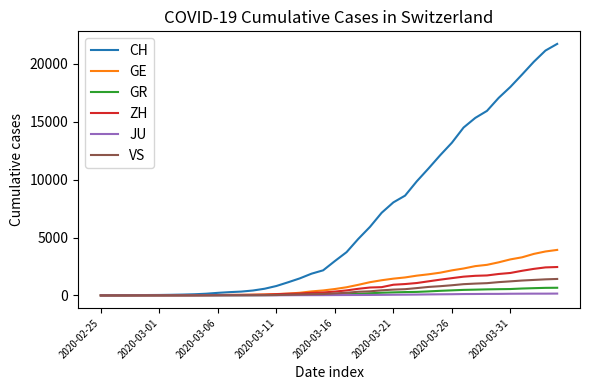

Which series has the largest total across all categories?

CH